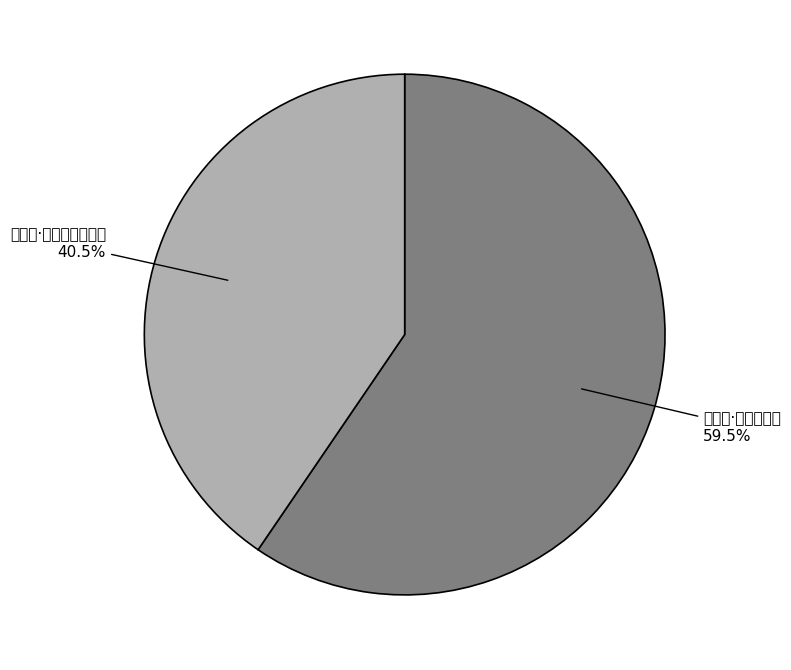

Between 赏花作·化工生一花 and 咏书院·化工生意源源在, which is larger?

赏花作·化工生一花